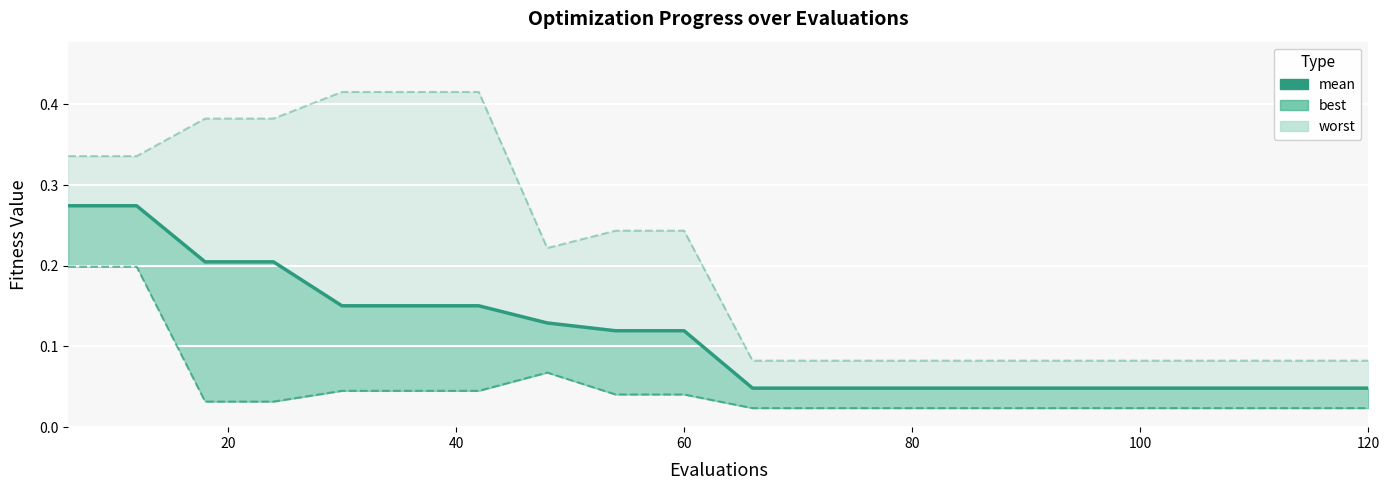

True or false: the data shows 0.1 at 100.

False